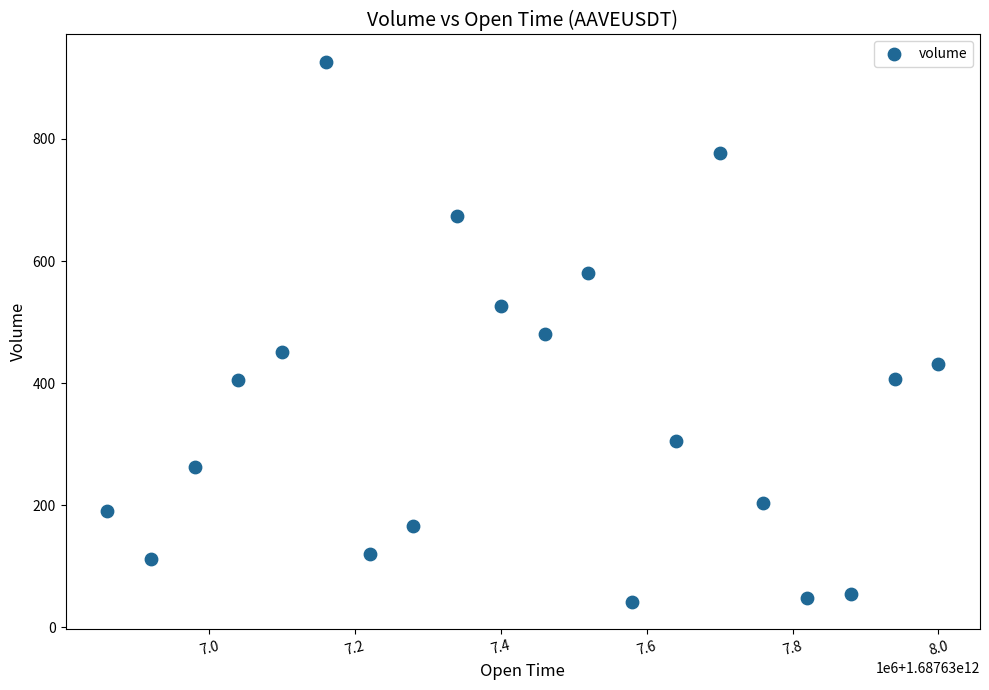

What is the range of X values (max minus min)?

1140000.0